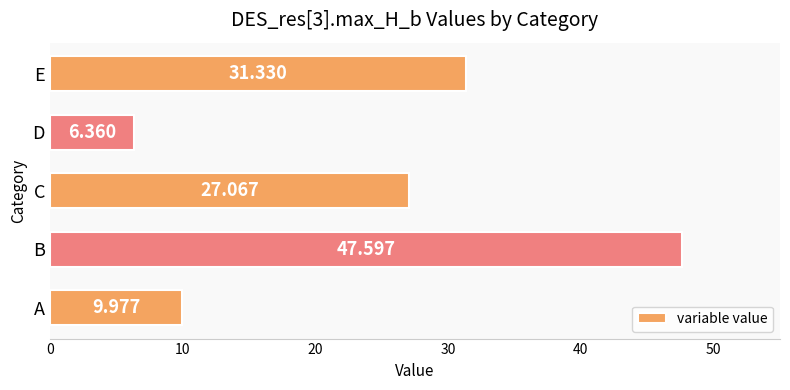

Which category has the highest value across all series?

B